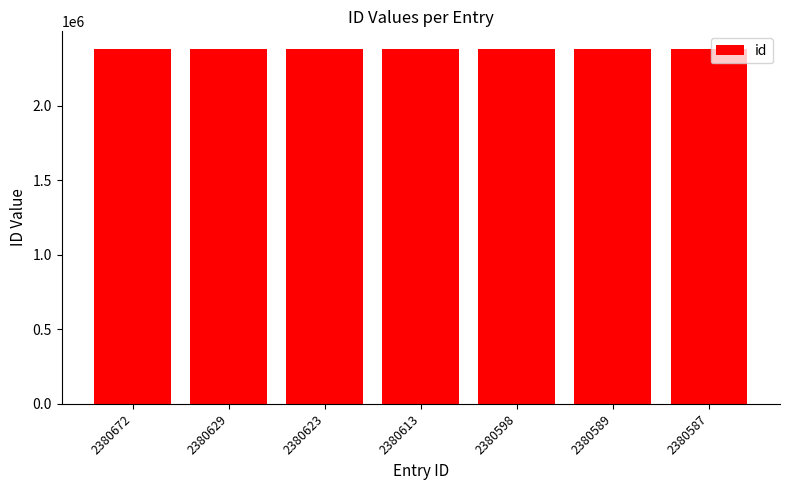

Are the bars horizontal?

No